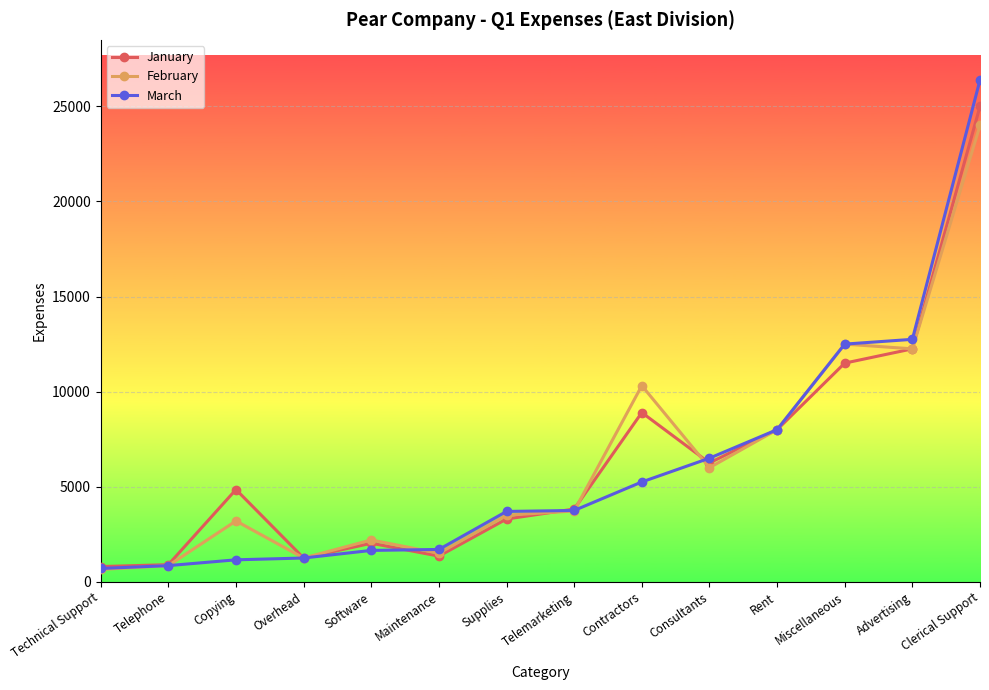

Does the chart display data point markers on the line(s)?

Yes